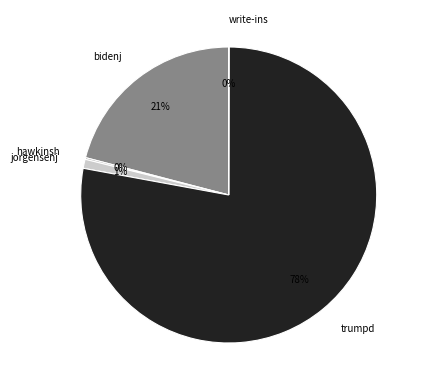

Which has a higher value, bidenj or jorgensenj?

bidenj